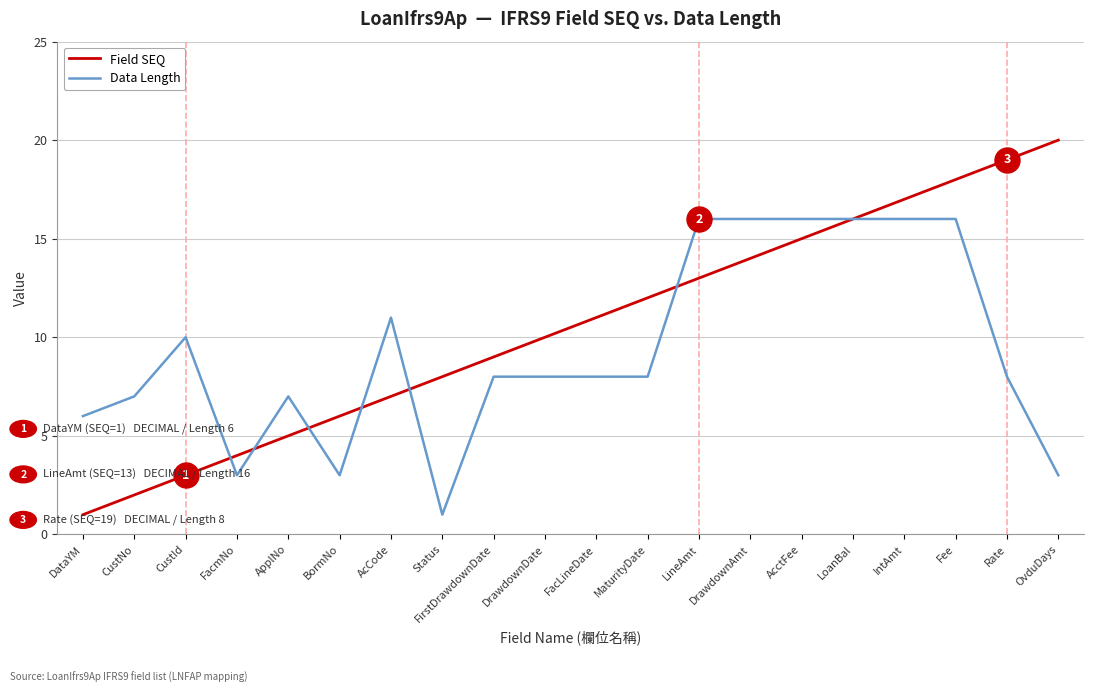

Read the Data Length value at CustId, to the nearest 10.

10